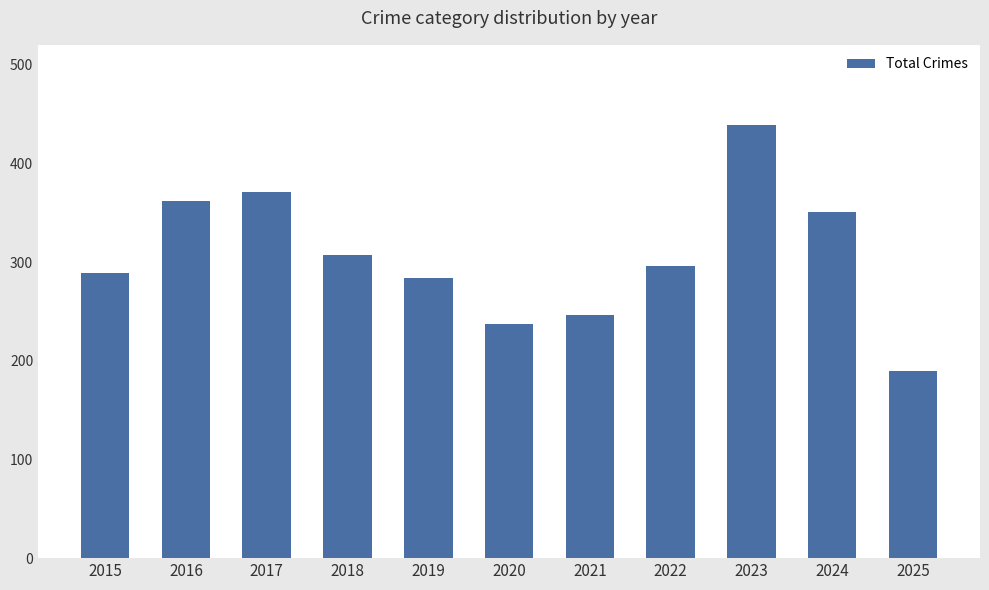

Read the value at 2021, to the nearest 50.

250